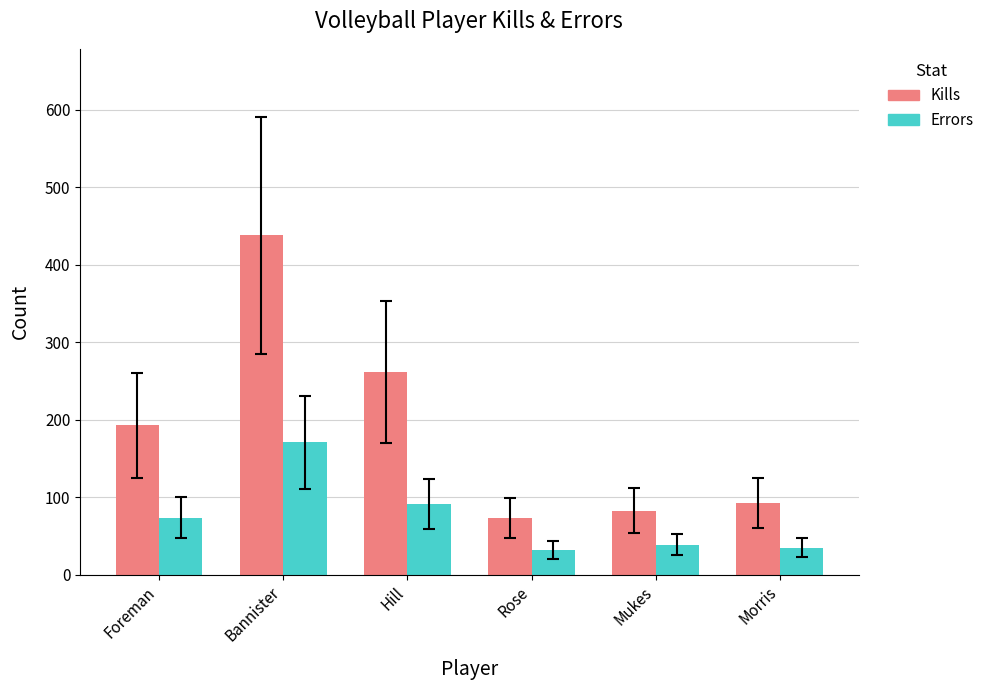

Where is Kills nearest to the value 255?

Hill